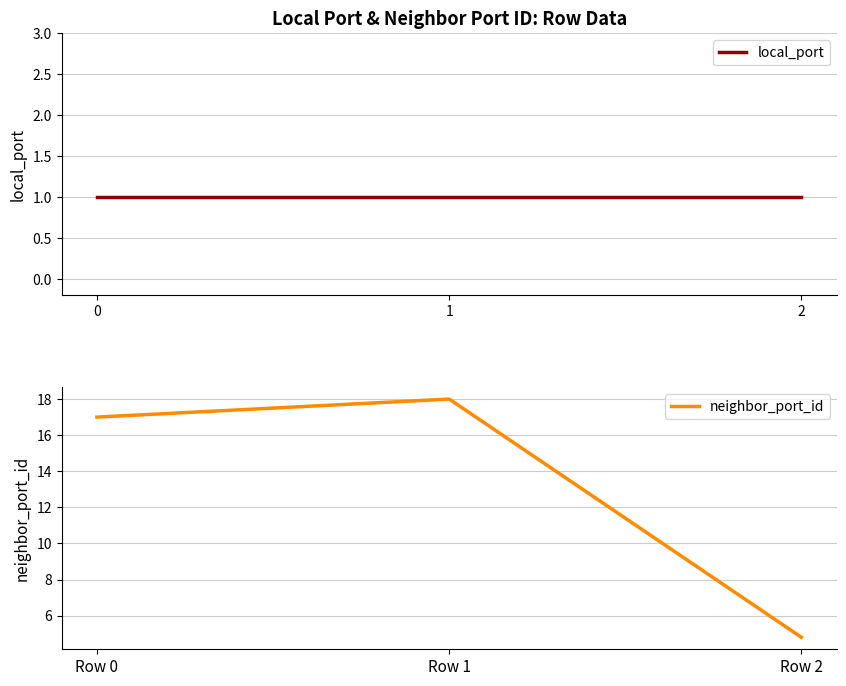

What is the average value of the local_port series?

1.0